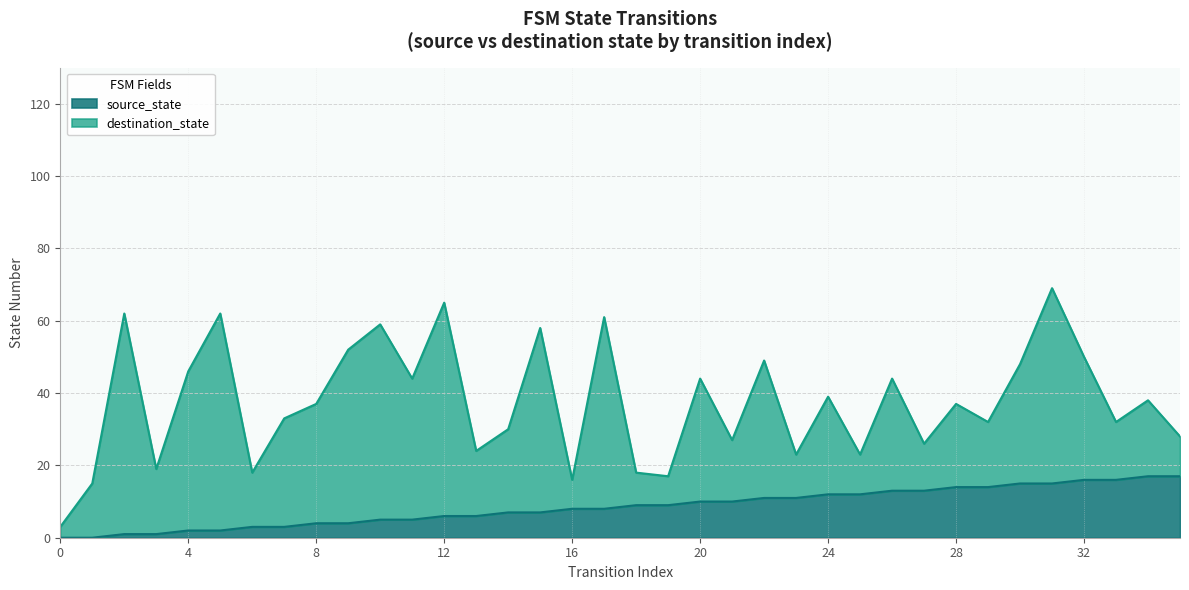

True or false: source_state has a value of 0 at 0.

True